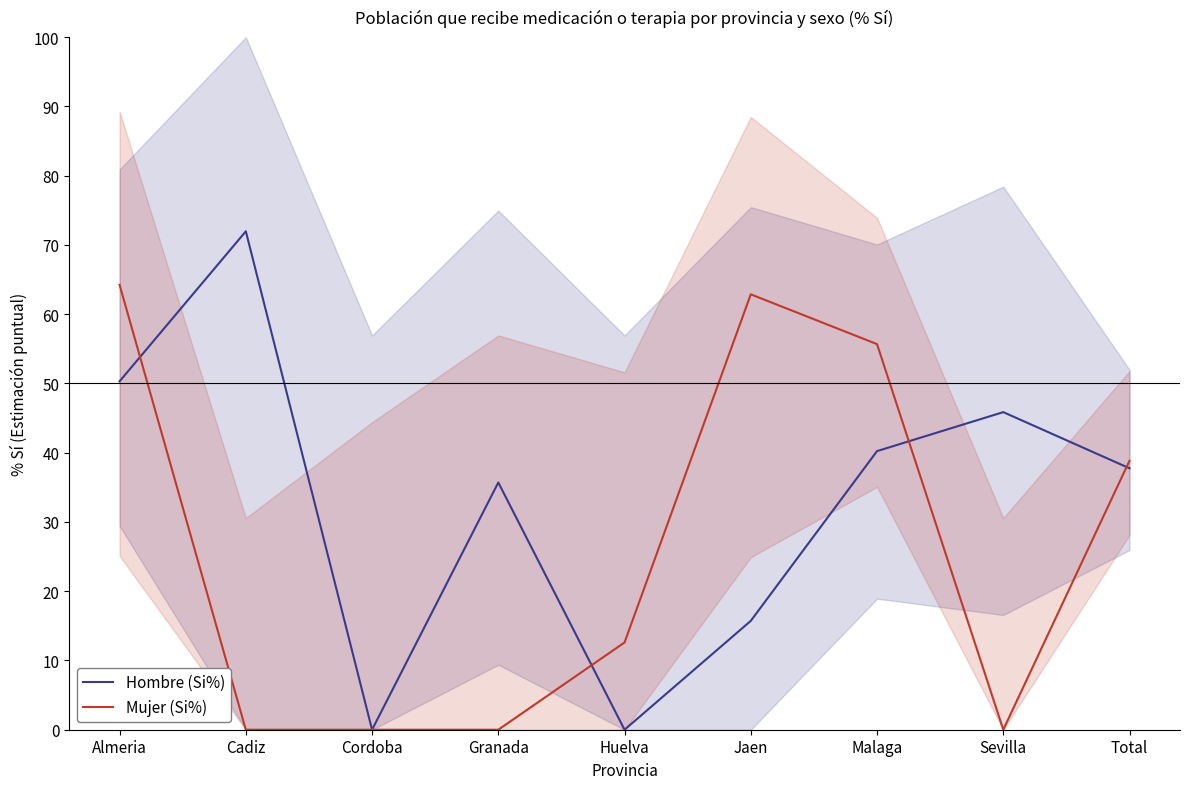

What is the total value across all series at Cadiz?

72.0